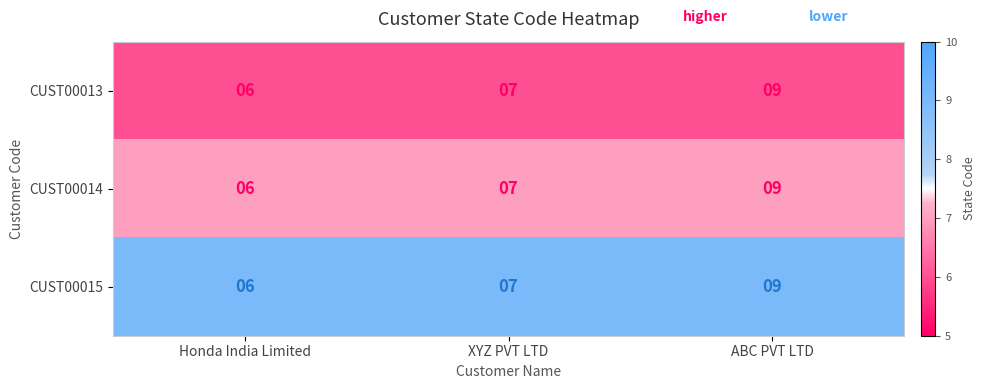

How many series are shown in this chart?

3